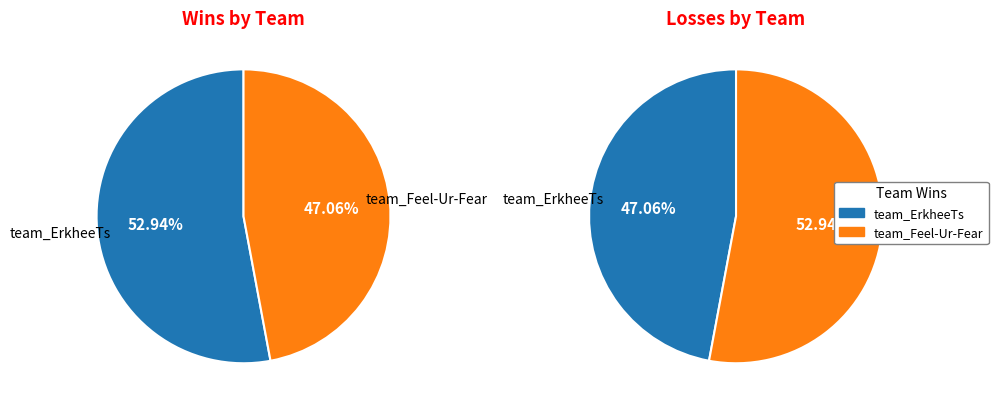

How many segments does this pie chart have?

2